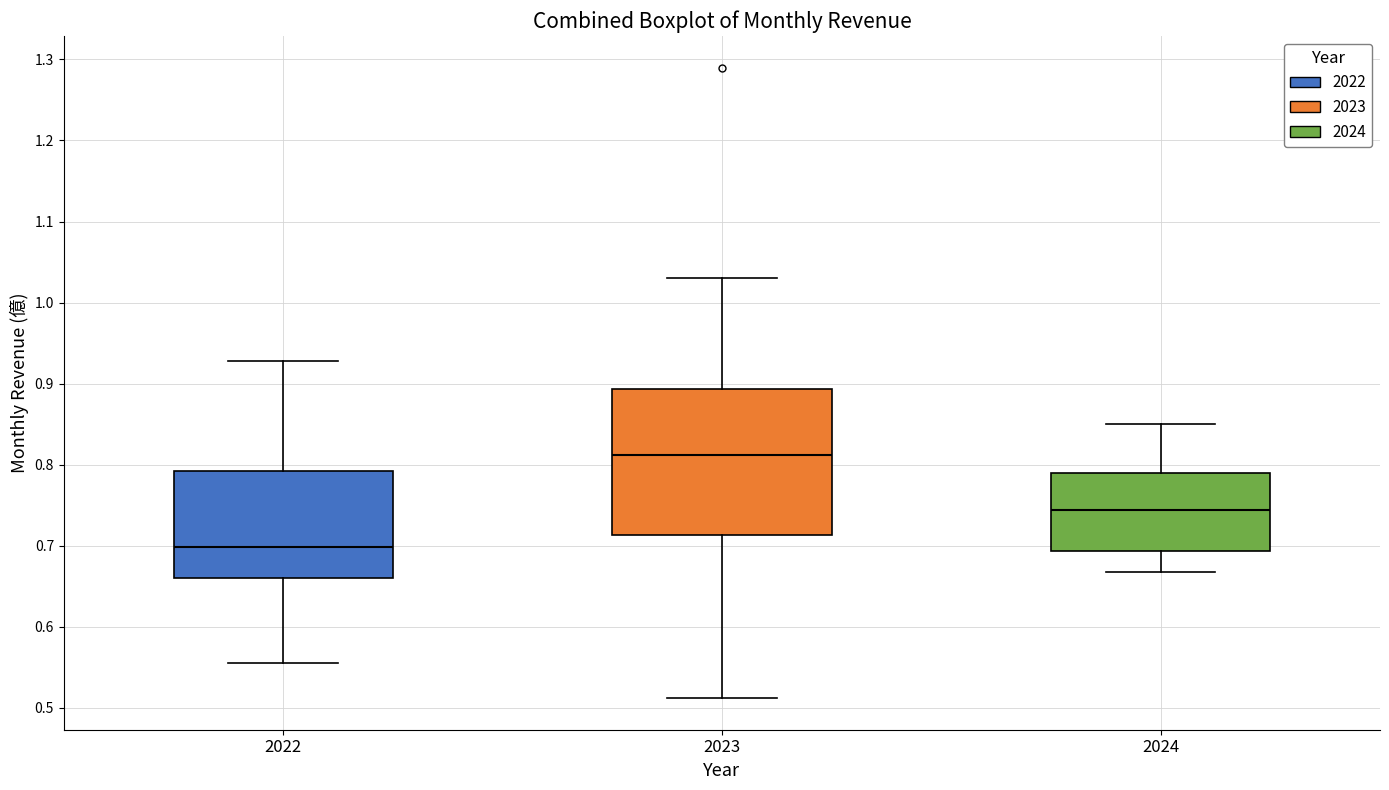

Which box has the highest median line?

2023